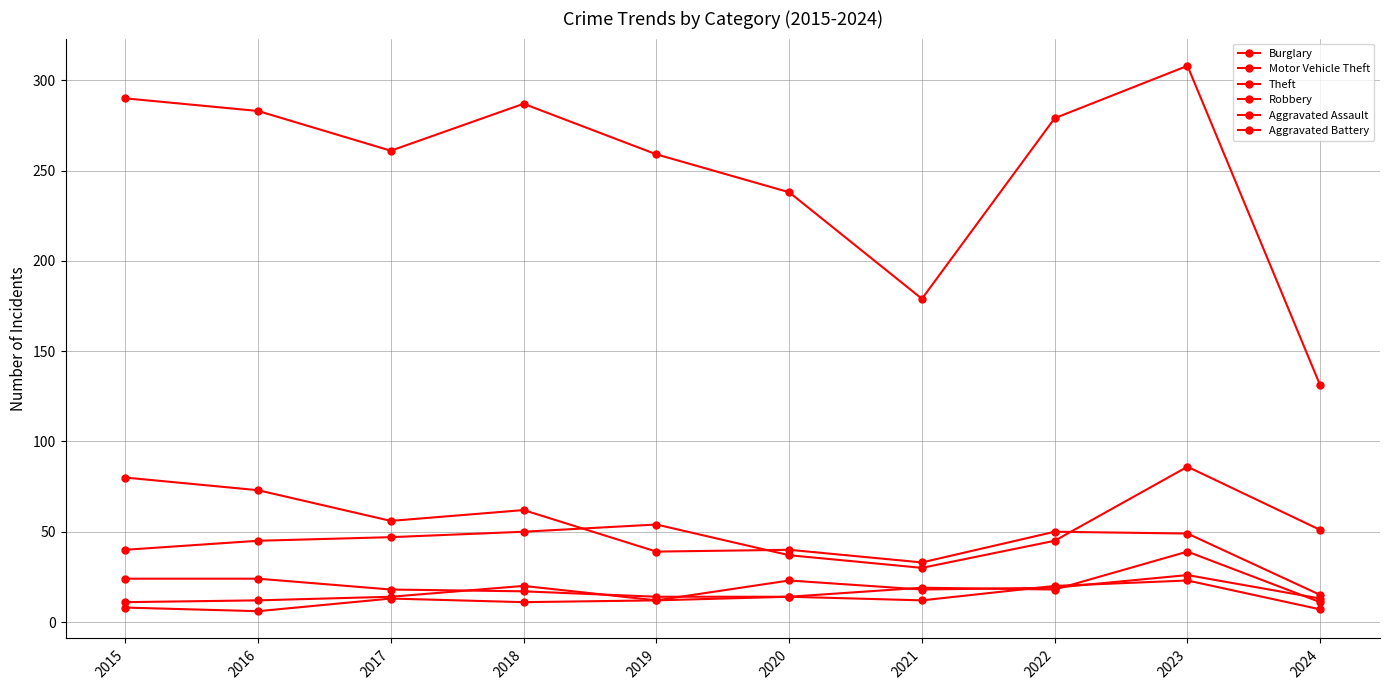

Is this an area chart (filled region under the line)?

No